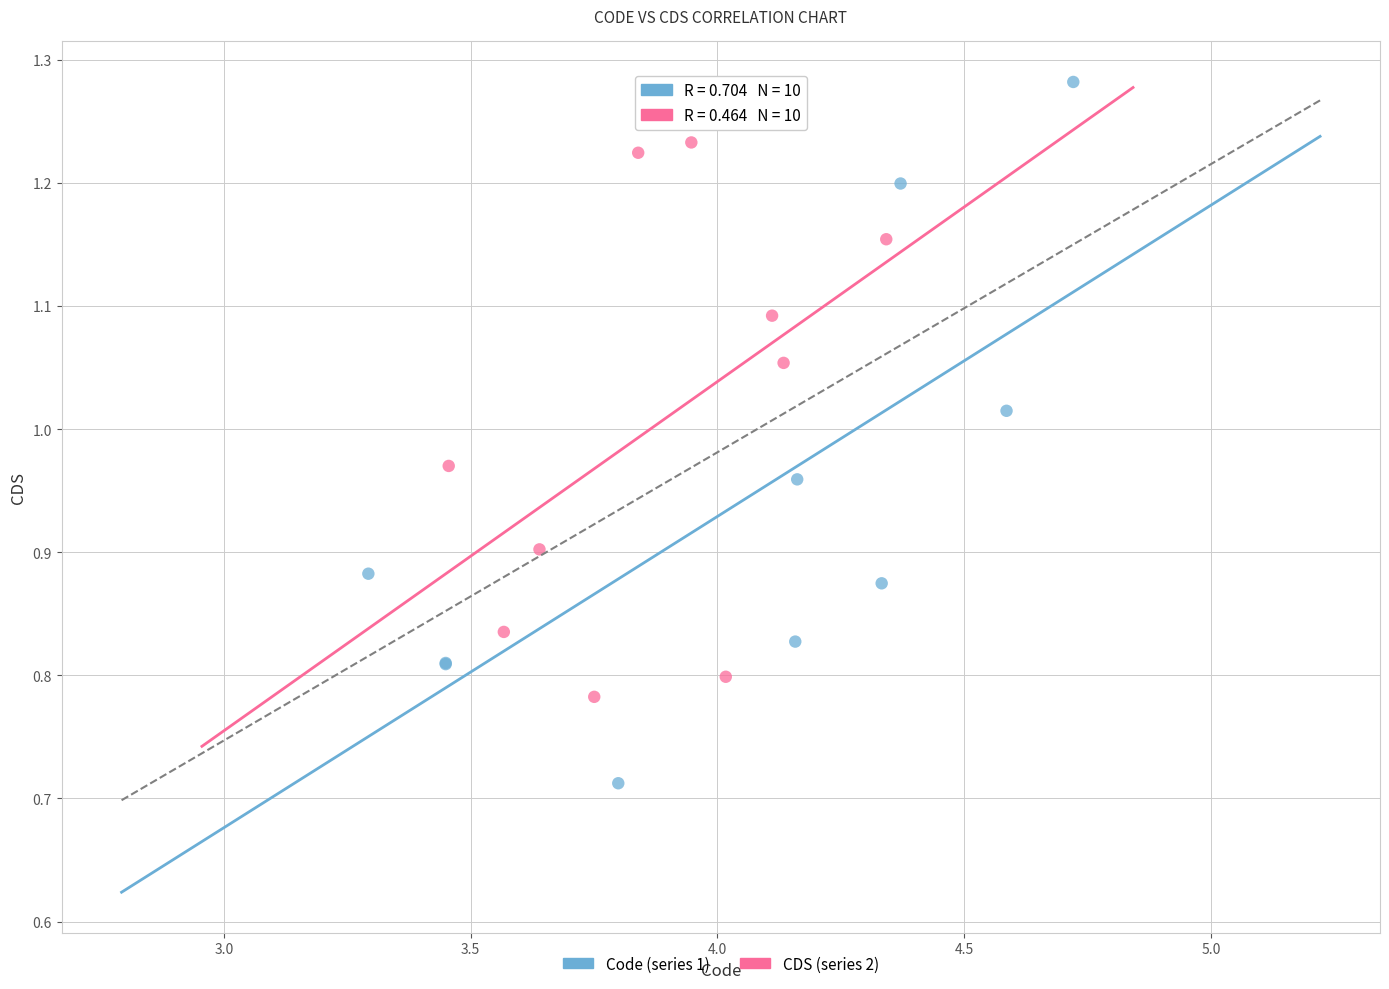

Which series has the largest Y range (max minus min)?

Code (series 1)